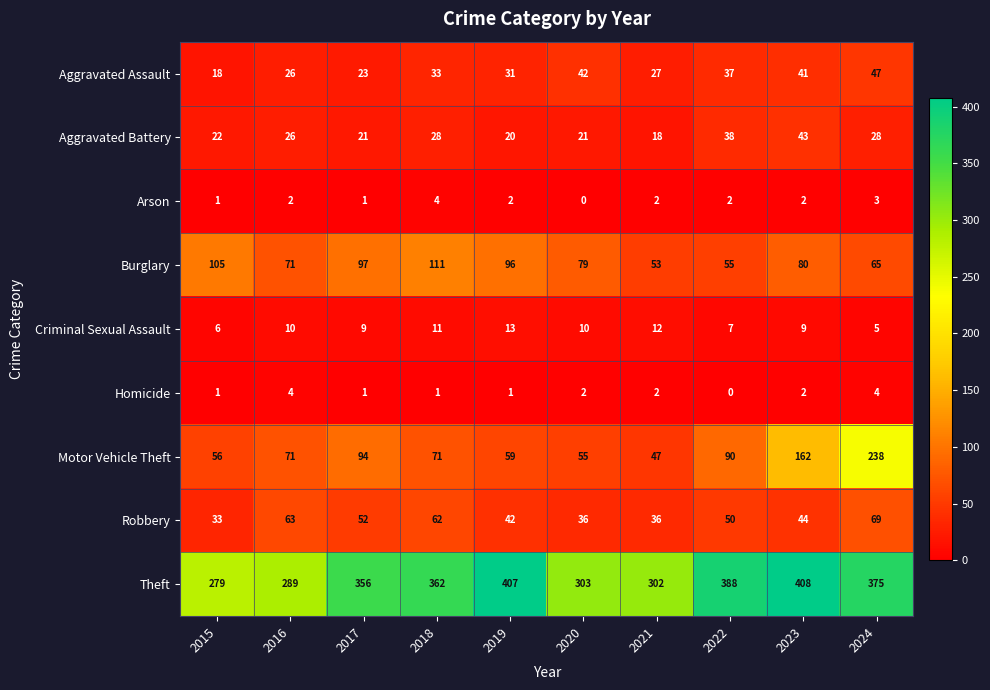

True or false: Robbery has a value of 22 at 2024.

False